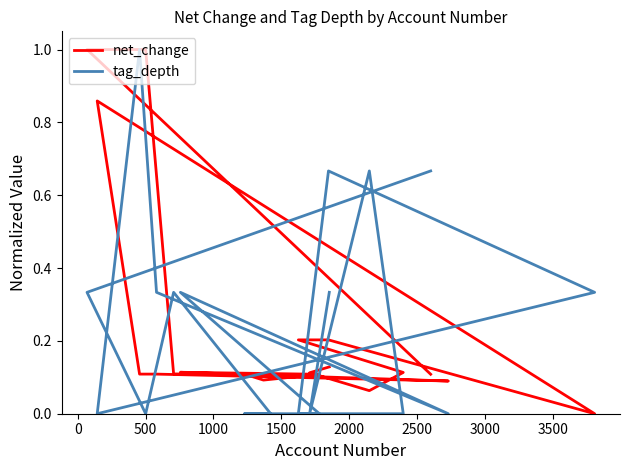

Reading left to right, list all the values displayed in this chart.

net_change: 0.1	0.1	0.1	0.1	0.2	0.2	0.0	0.9	0.1	0.1	0.1	0.1	0.1	0.1	0.1	0.1	0.1	1.0	1.0	0.1
tag_depth: 0.3	0.0	0.7	0.0	0.0	0.7	0.3	0.0	1.0	0.3	0.0	0.3	0.0	0.0	0.0	0.0	0.3	0.0	0.3	0.7